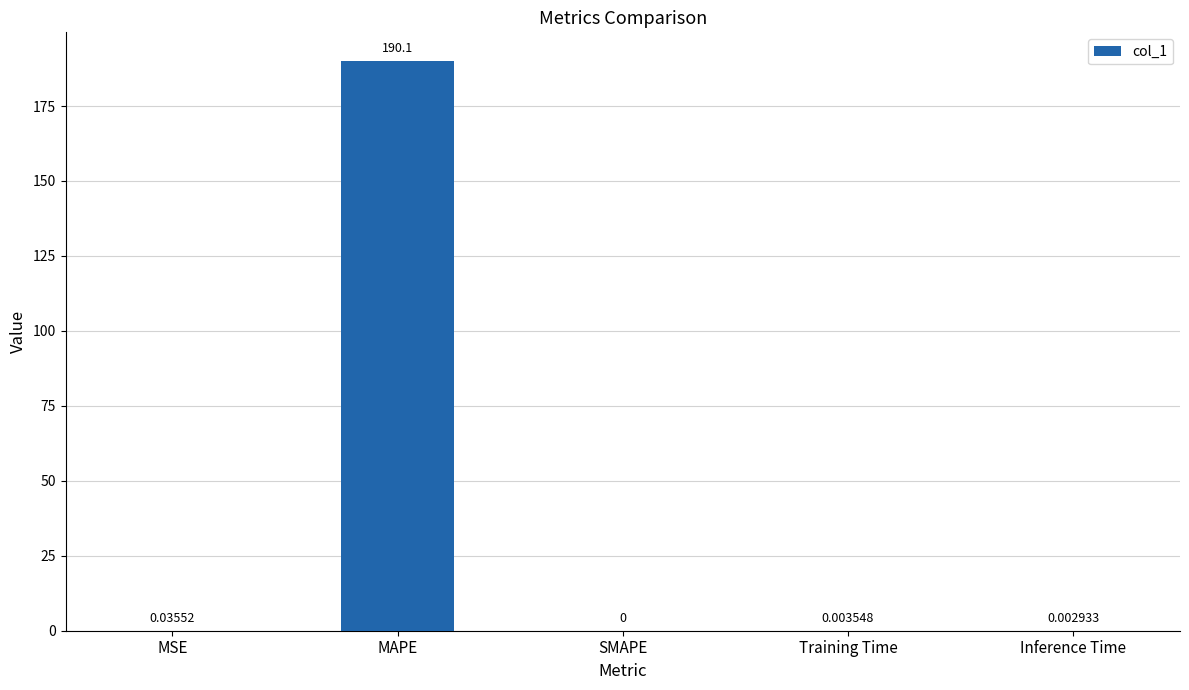

How many data points are above 0?

4